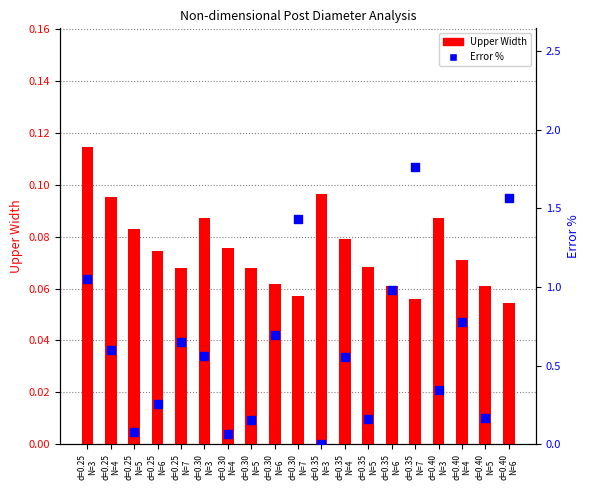

Is the value of Upper Width at d=0.35
N=5 greater than the value of Error % at d=0.25
N=7?

No